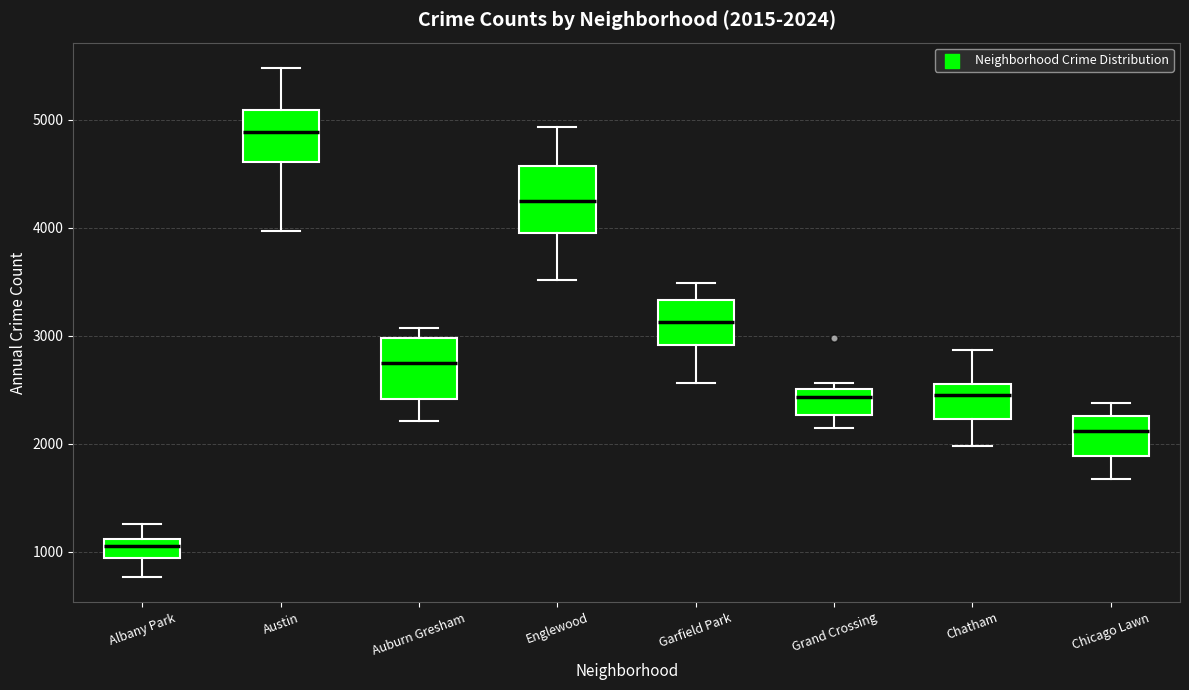

Which box has the lowest median line?

Albany Park